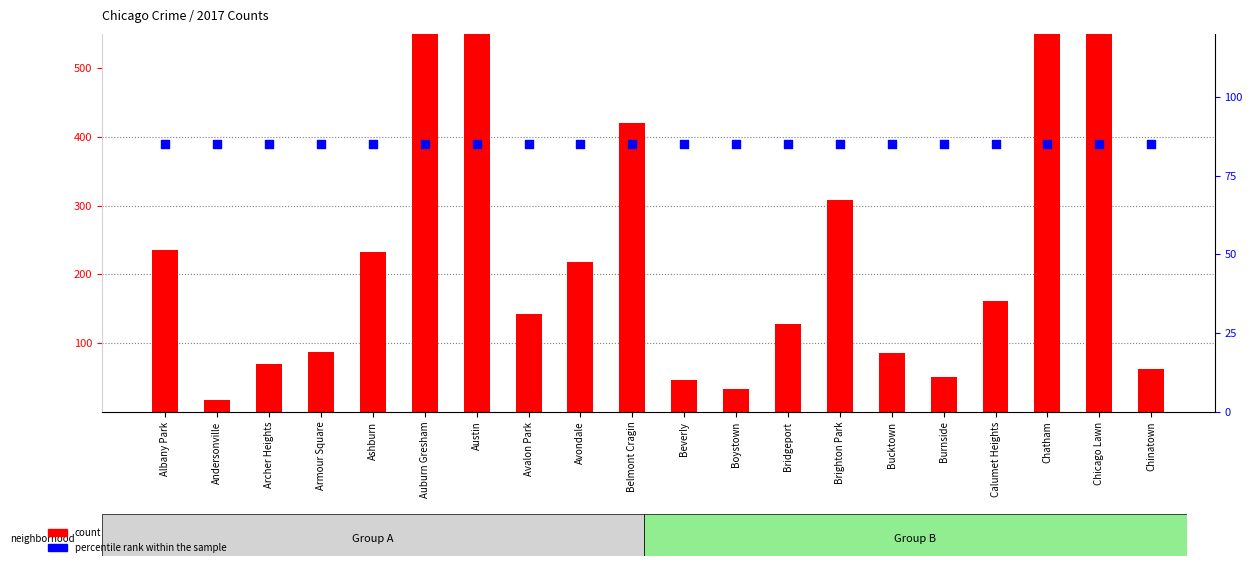

At which category is the sum across all series the highest?

Austin